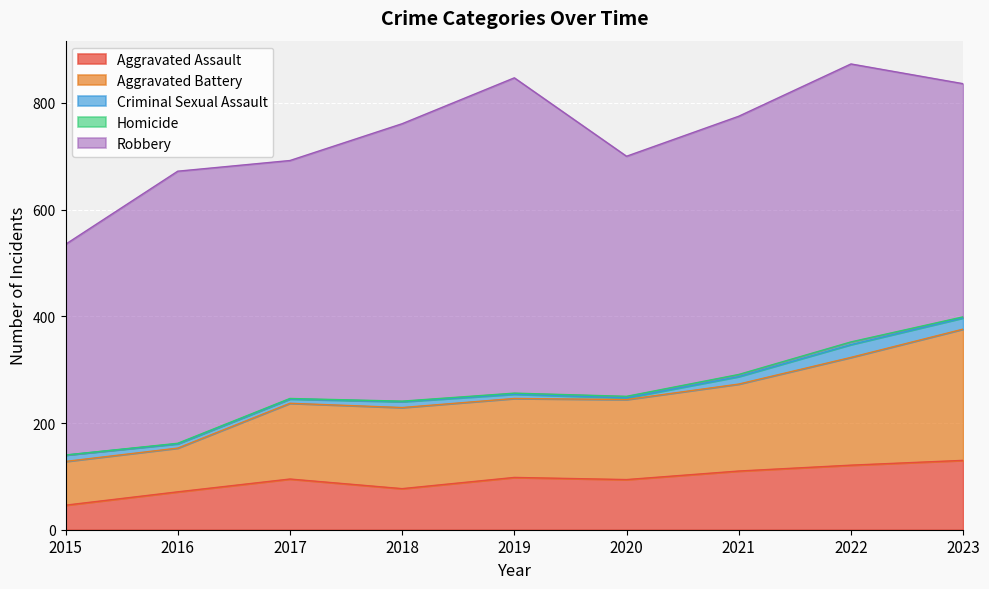

At which category is the sum across all series the highest?

2022